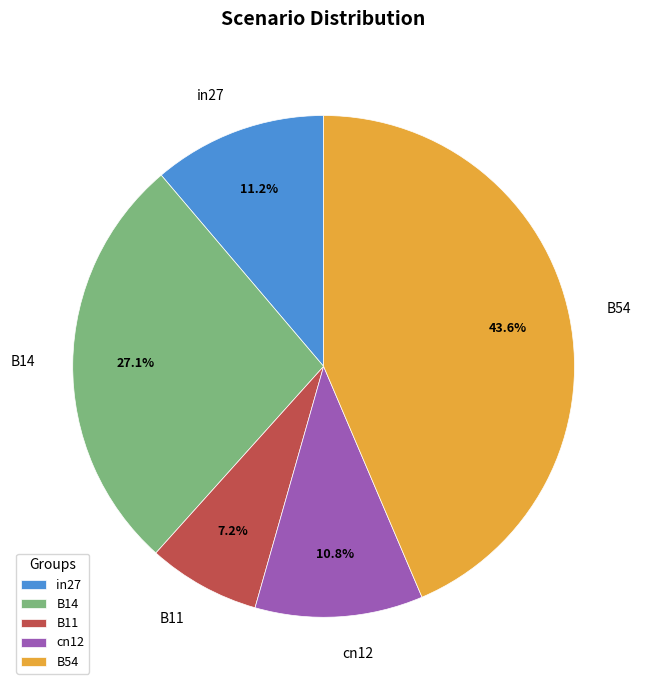

To the nearest percent, what is the difference between the largest and smallest slice percentages?

36%